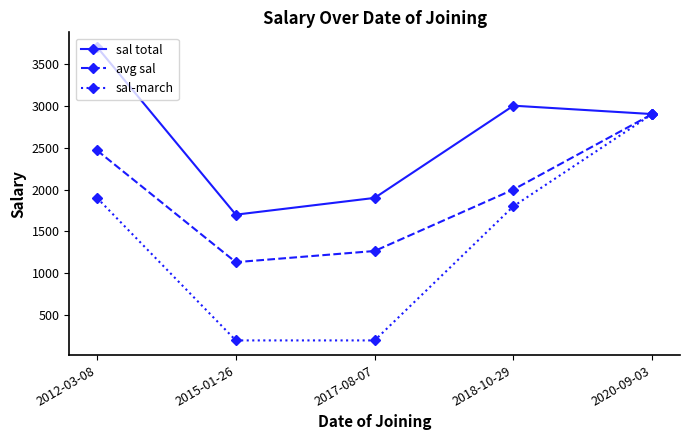

What is the label of the 3rd point from the right?

2017-08-07